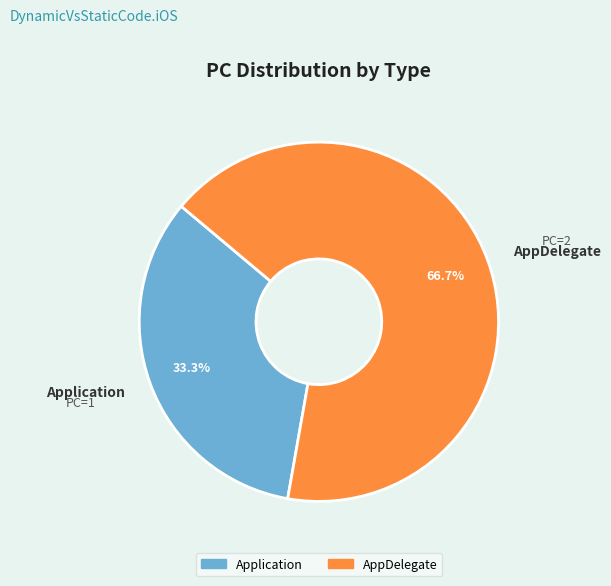

What percentage is the AppDelegate slice, to the nearest percent?

67%